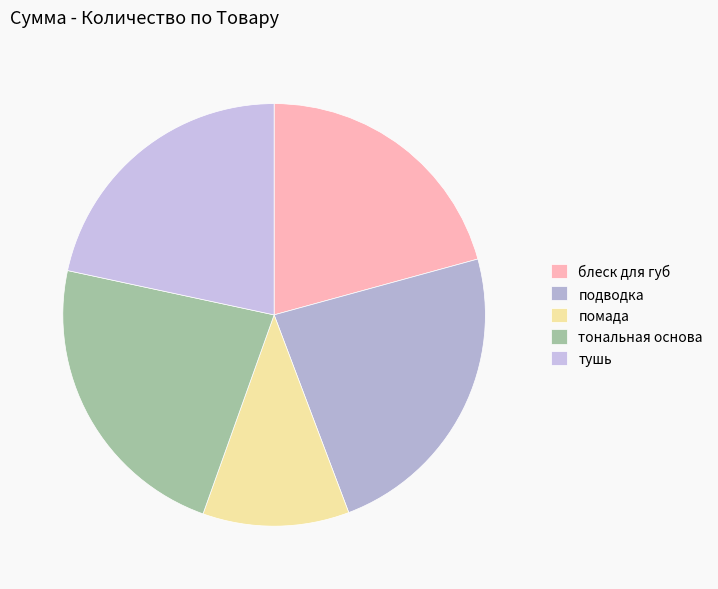

What is the largest slice in the pie chart?

подводка